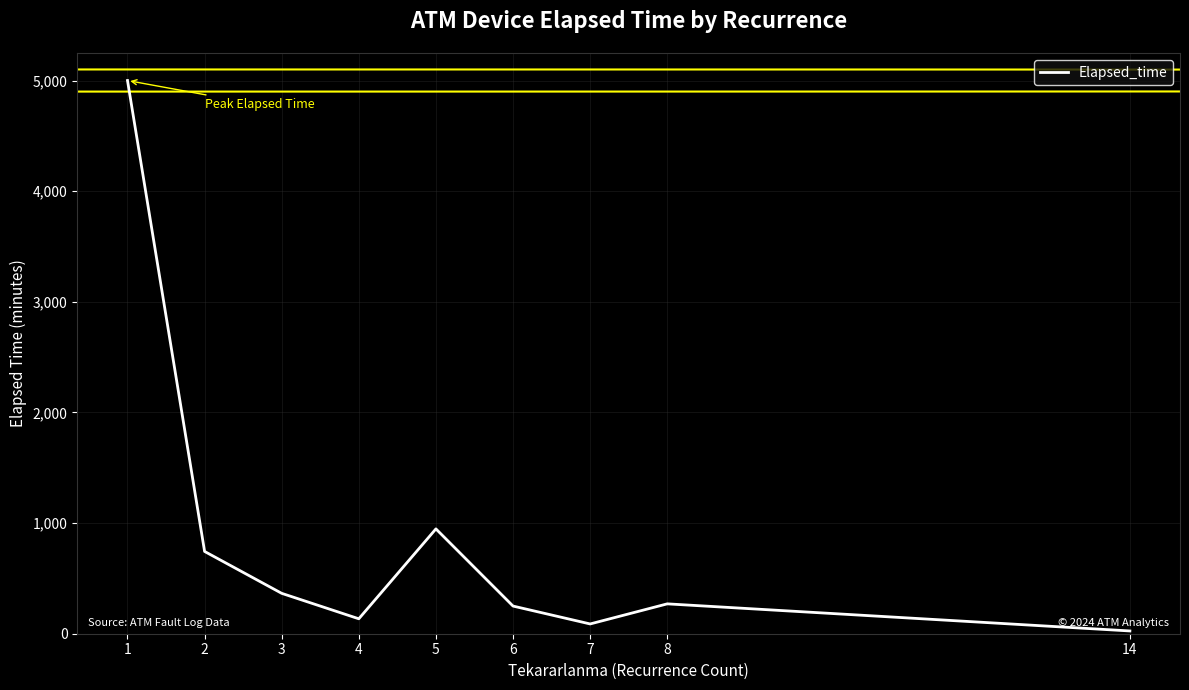

What is the change in value from 4 to 6?

+115.0